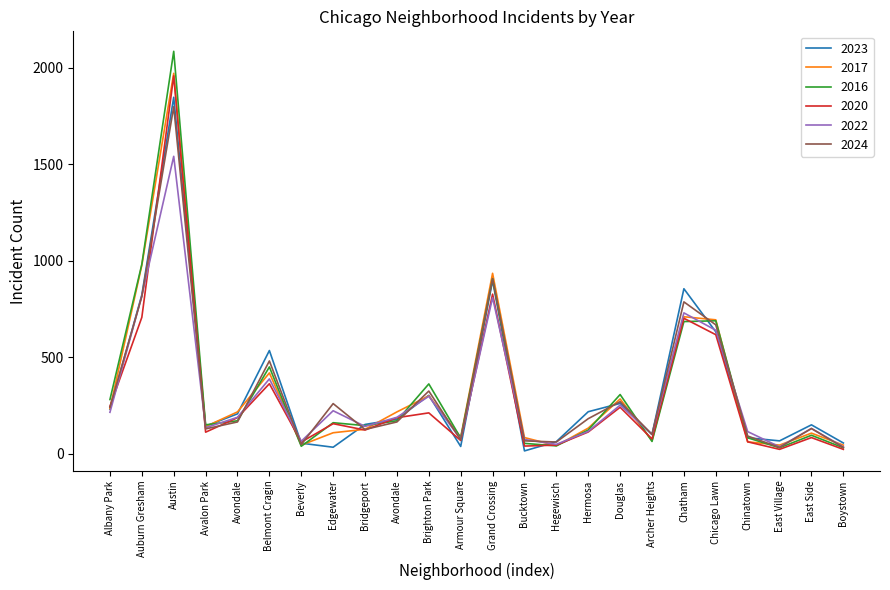

At which label does 2017 first exceed 142?

Albany Park